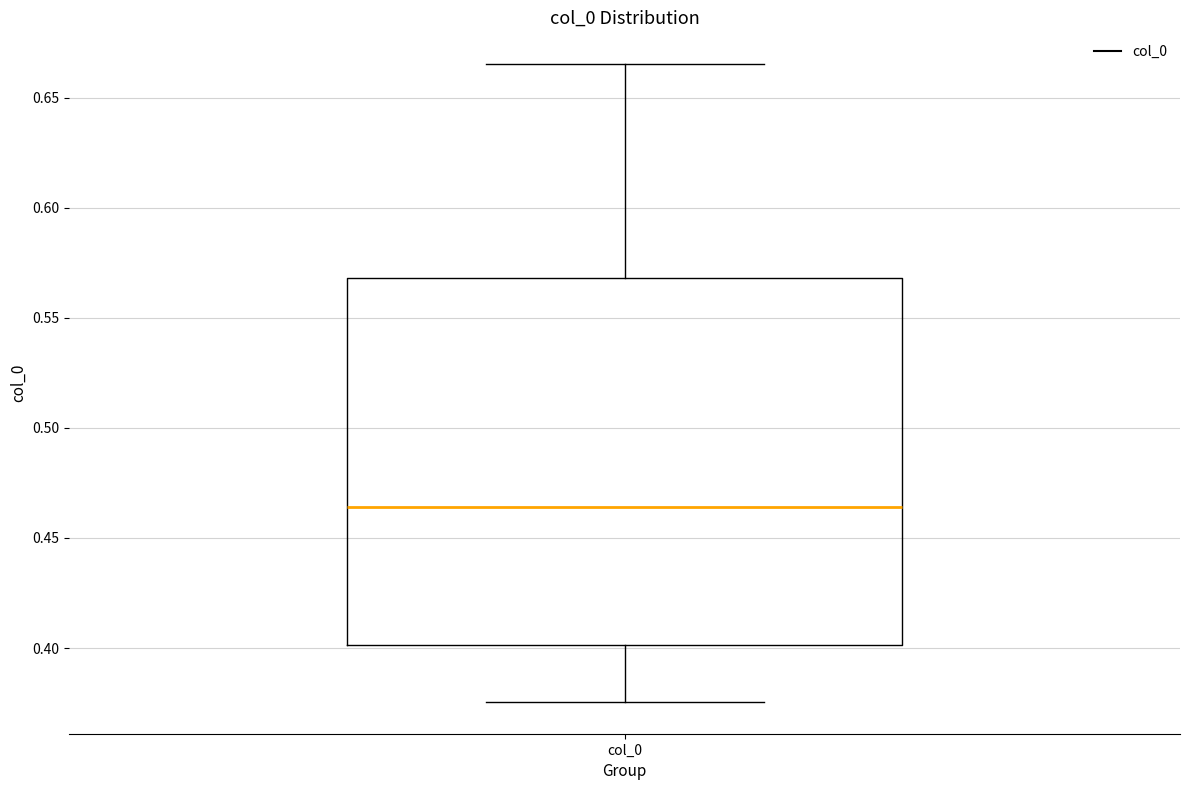

Where is the lower edge of the box for col_0 on the y-axis? The values are not printed on the chart, so give them approximately, as read against the axis.

0.400